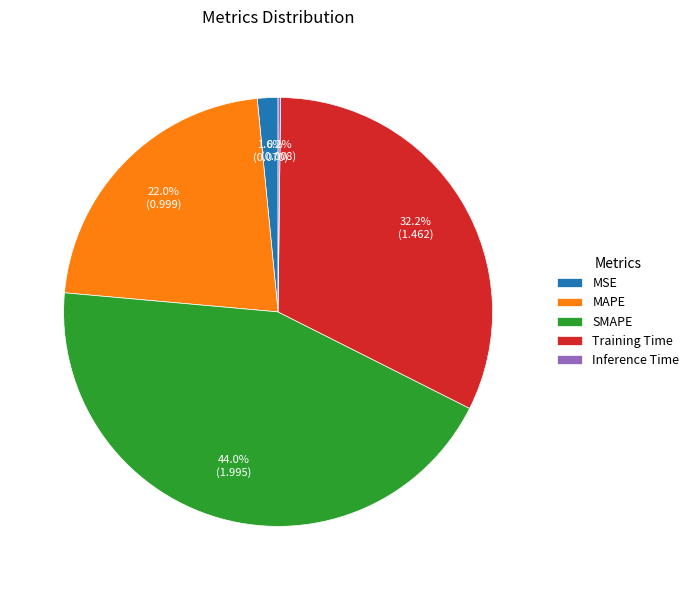

Is it true that MAPE is 22% of the pie?

True